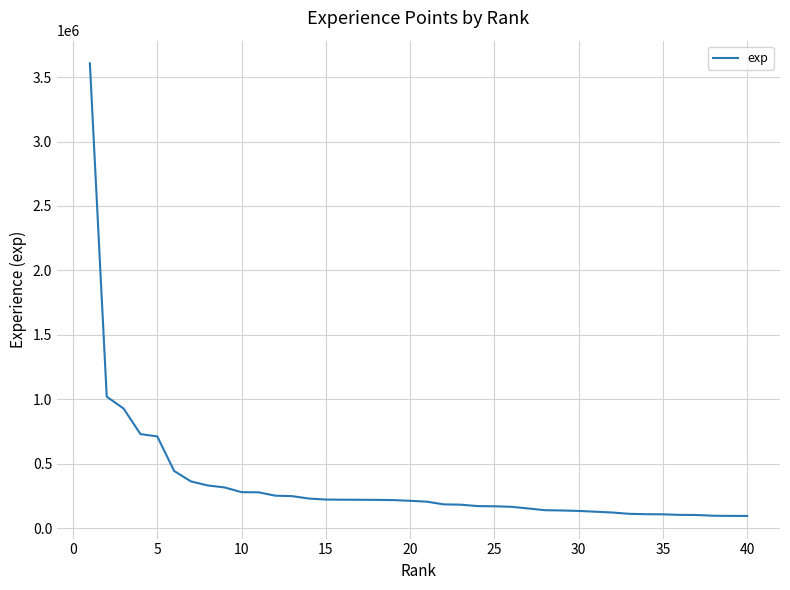

What is the average value?

343588